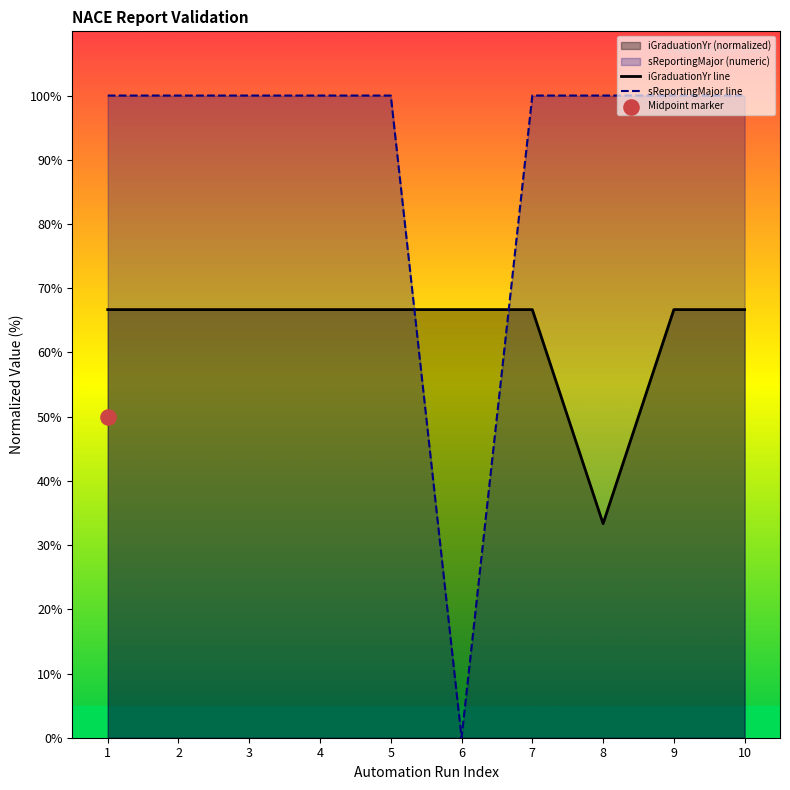

At which category is the sum across all series the highest?

1